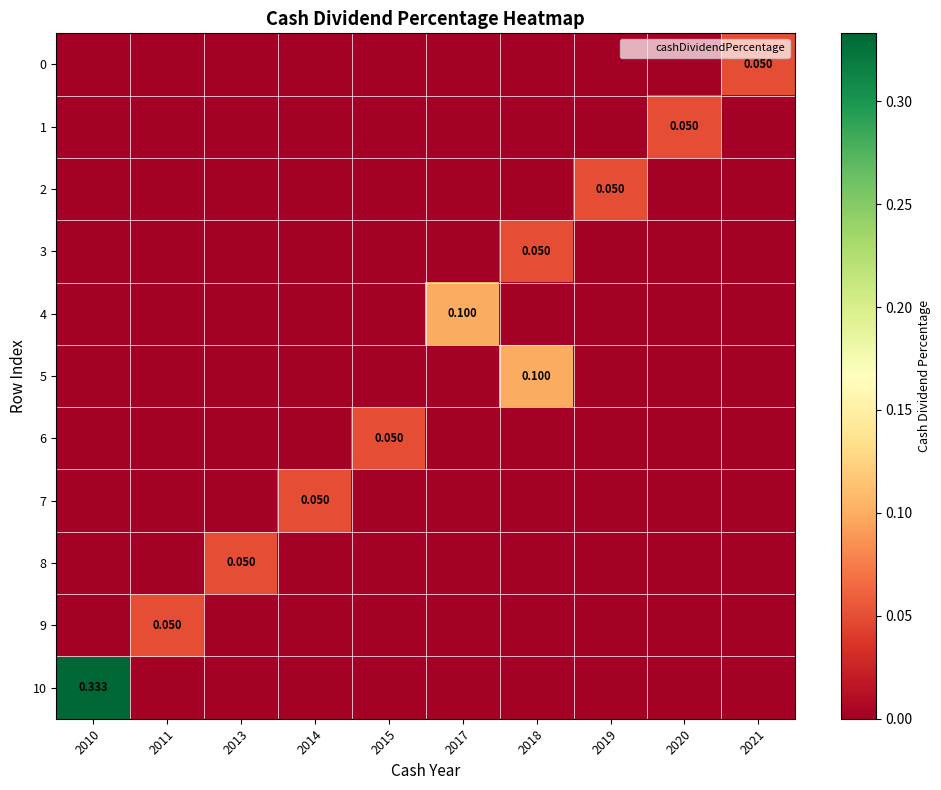

Rank the categories by 7 value from highest to lowest.

2014, 2010, 2011, 2013, 2015, 2017, 2018, 2019, 2020, 2021